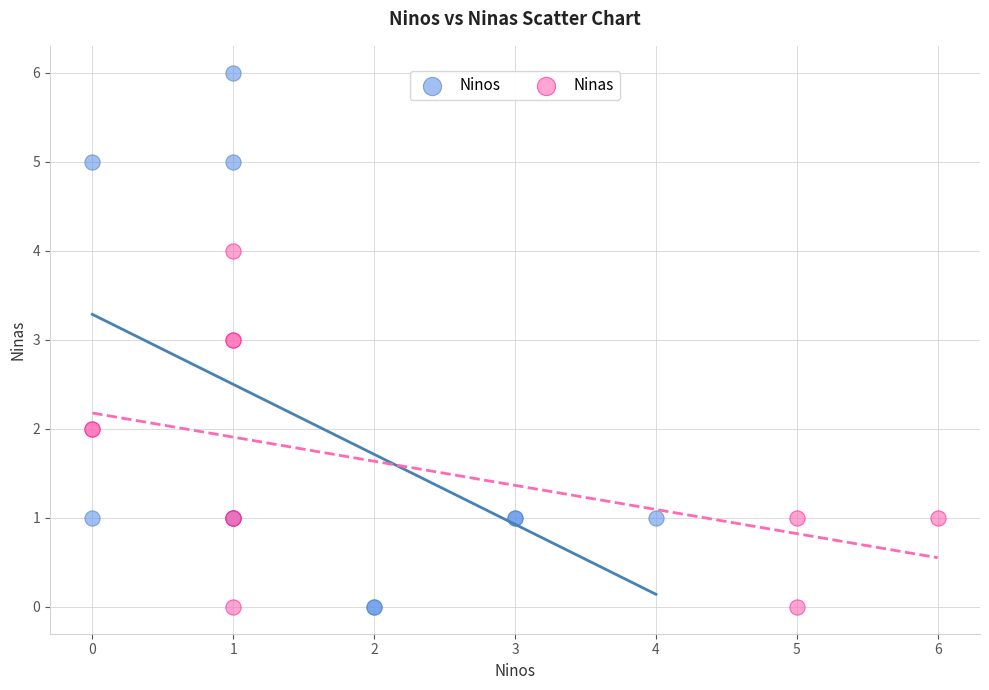

Which series has the widest spread of Y values?

Ninos